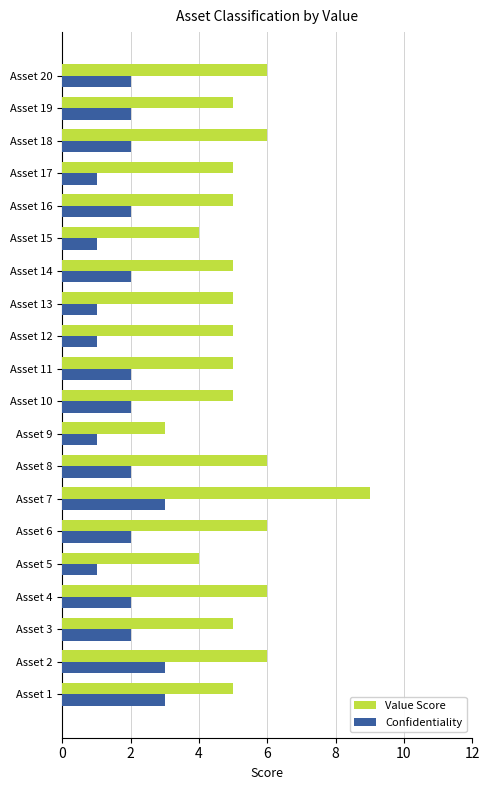

How many data points does each series have?

20